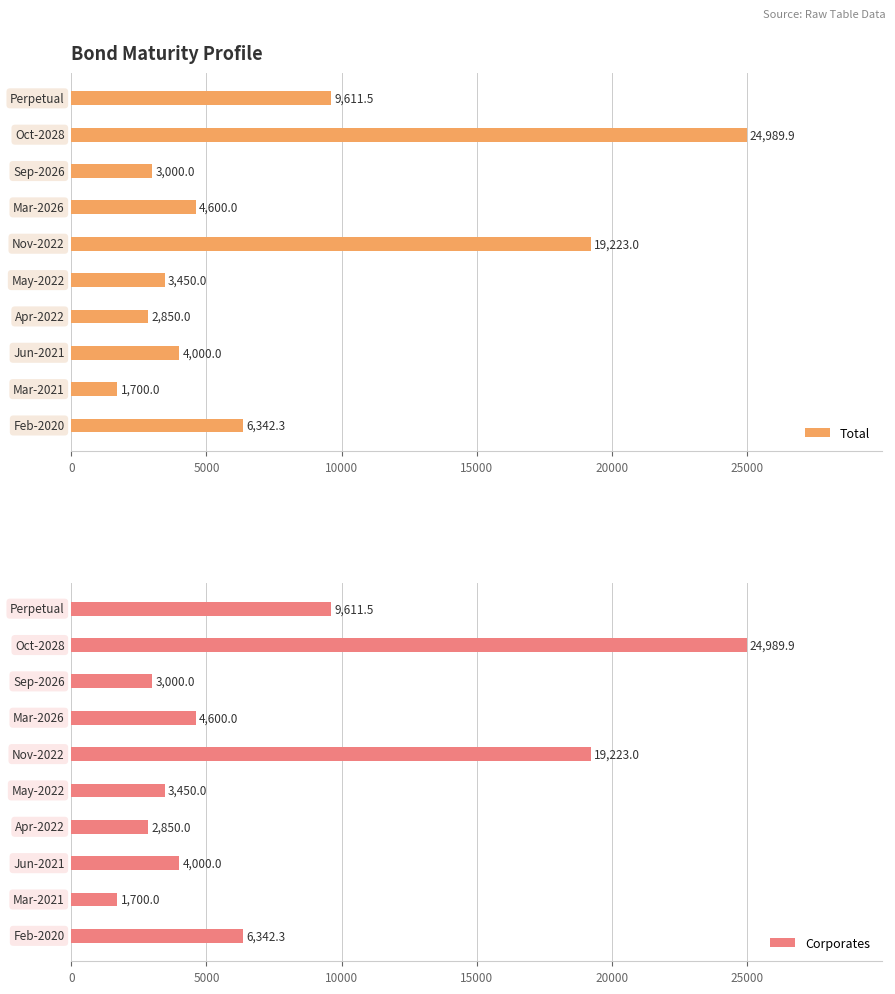

True or false: Total has a value of 3000.0 at 7.

True